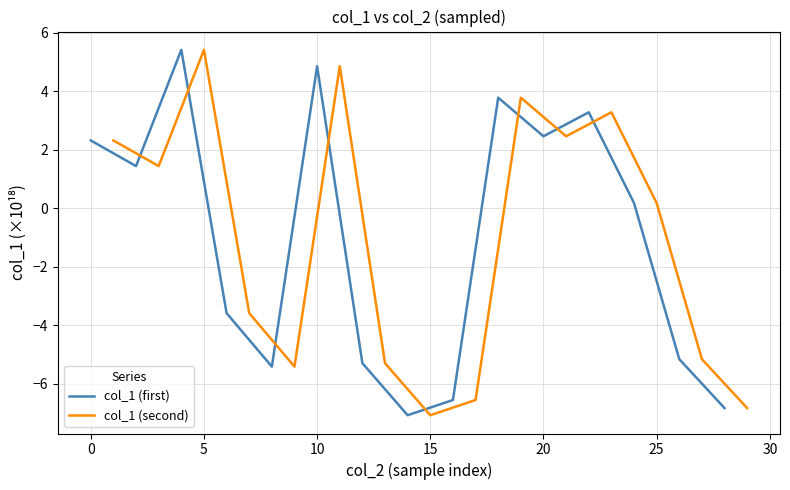

What is the lowest value of the col_1 (first) series?

-7.1